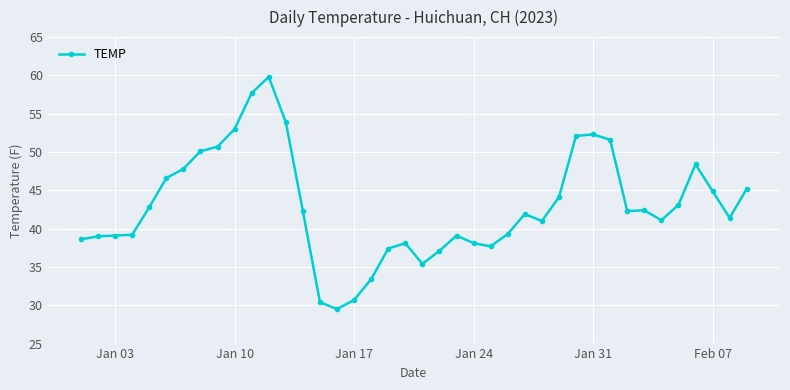

What is the difference between the maximum and minimum values?

30.3